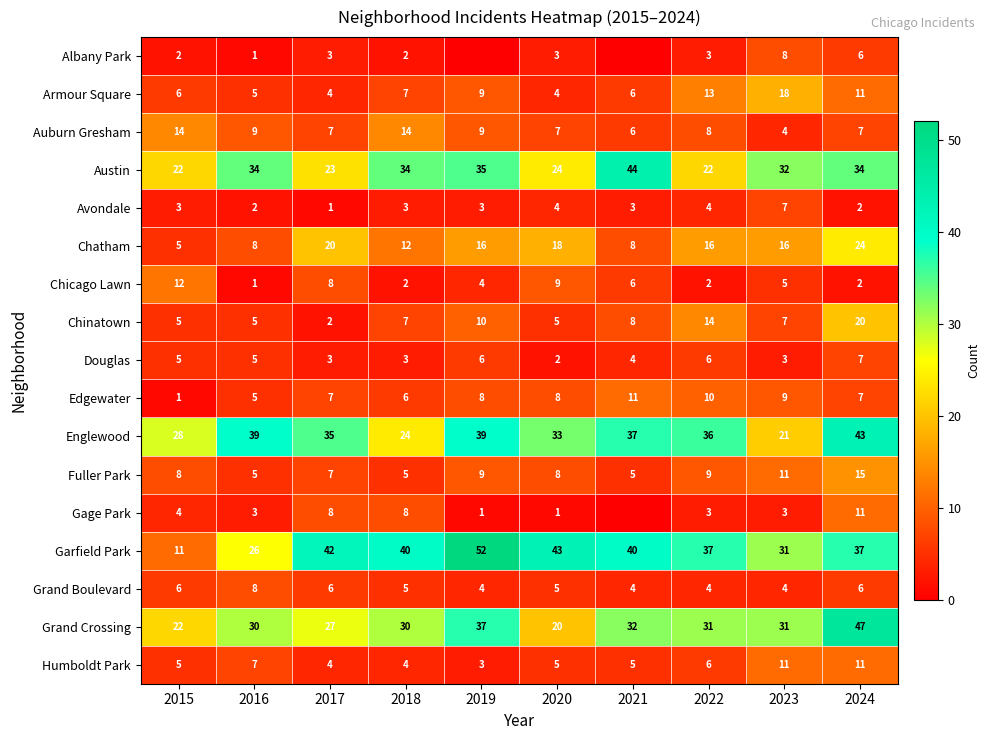

True or false: Garfield Park has a value of 40 at 2018.

True